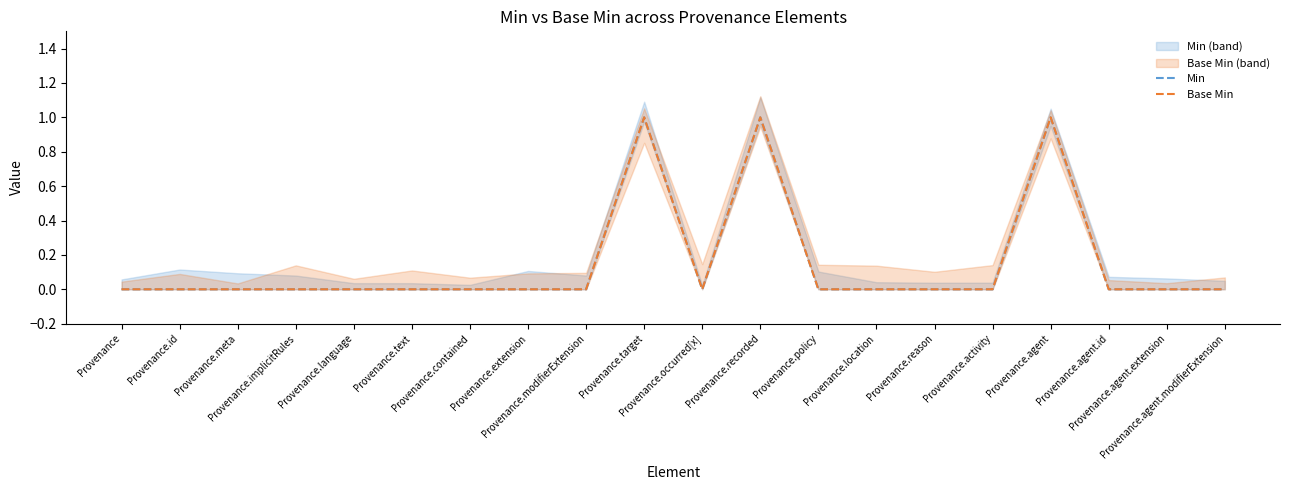

In Min, how many points are higher than both neighbors (excluding endpoints)?

3